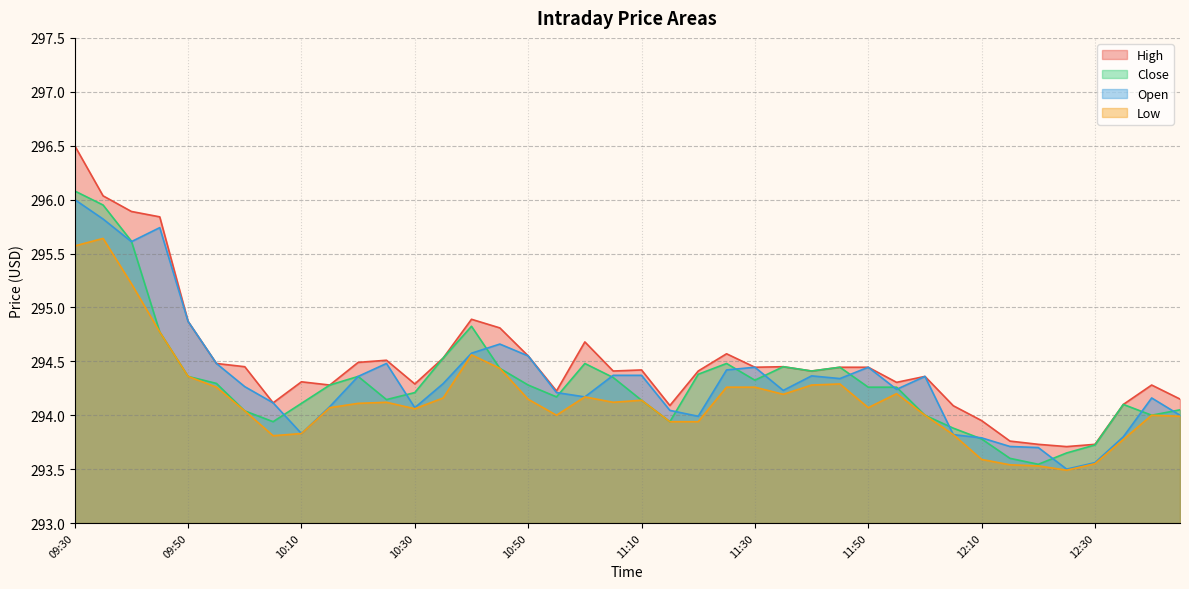

How many interior local valleys does the Low series have?

7